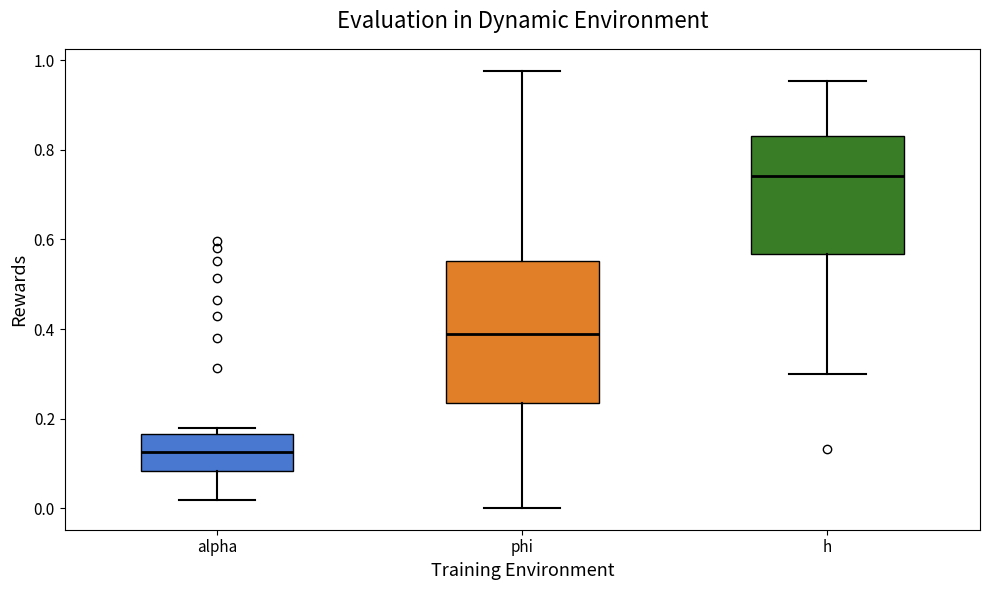

Reading left to right, read every box against the y-axis: the position of its median line, the range the box covers, and the ends of its whiskers. The values are not printed on the chart, so give them approximately, as read against the axis.

alpha: median 0.12, box 0.08 to 0.16, whiskers 0.02 to 0.18
phi: median 0.38, box 0.24 to 0.56, whiskers 0.00 to 0.98
h: median 0.74, box 0.56 to 0.84, whiskers 0.30 to 0.96